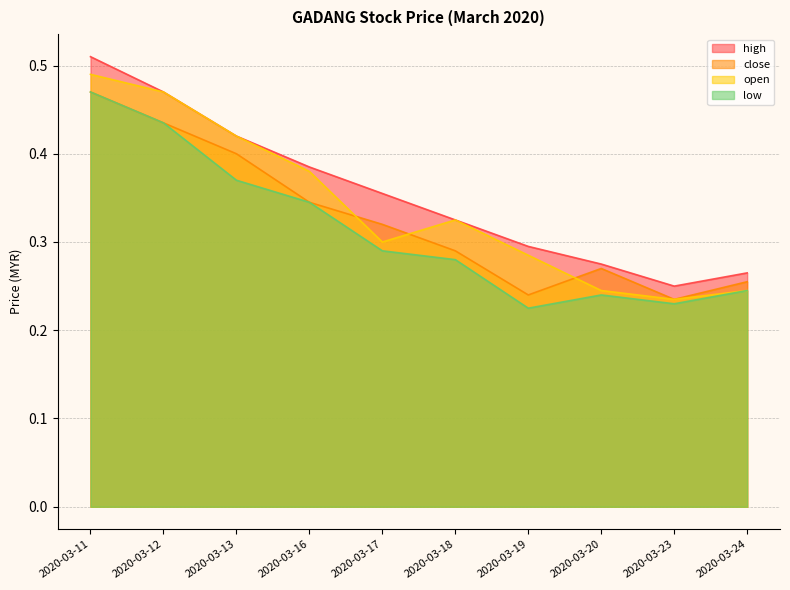

Where is high nearest to the value 0?

2020-03-23